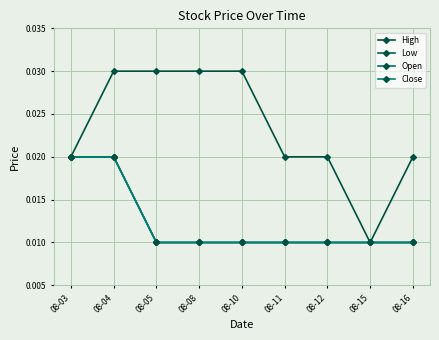

Is this an area chart (filled region under the line)?

No